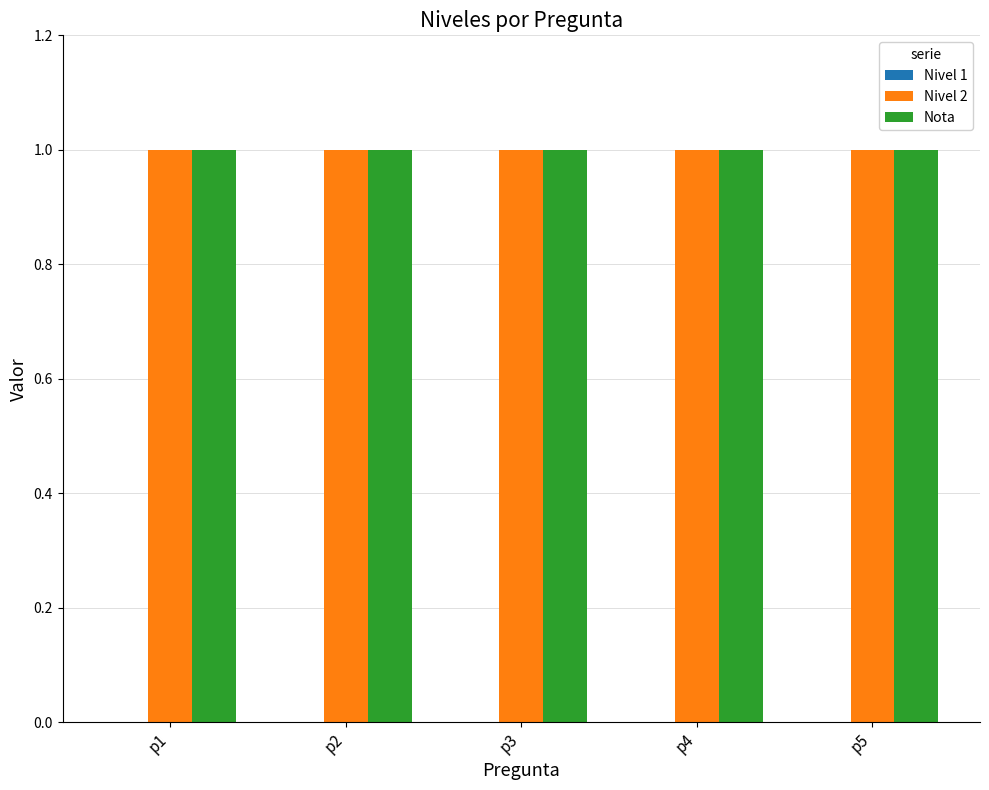

Rank the categories by Nota value from highest to lowest.

p1, p2, p3, p4, p5